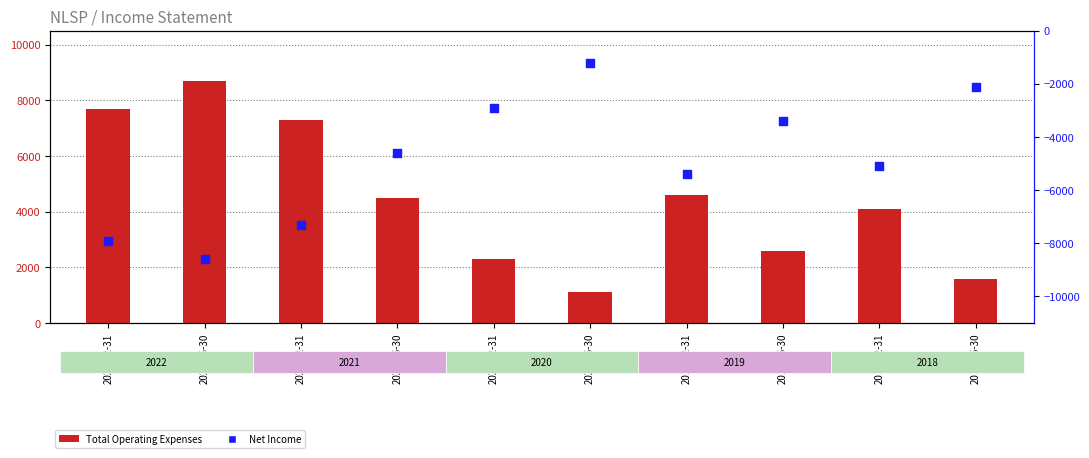

Which series contains the lowest Y value?

Net Income